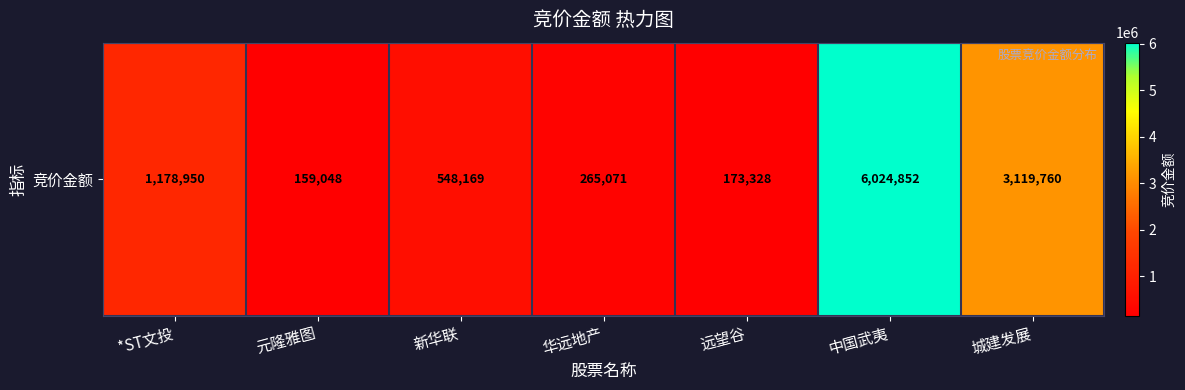

At which category does the chart reach its peak across all series?

中国武夷